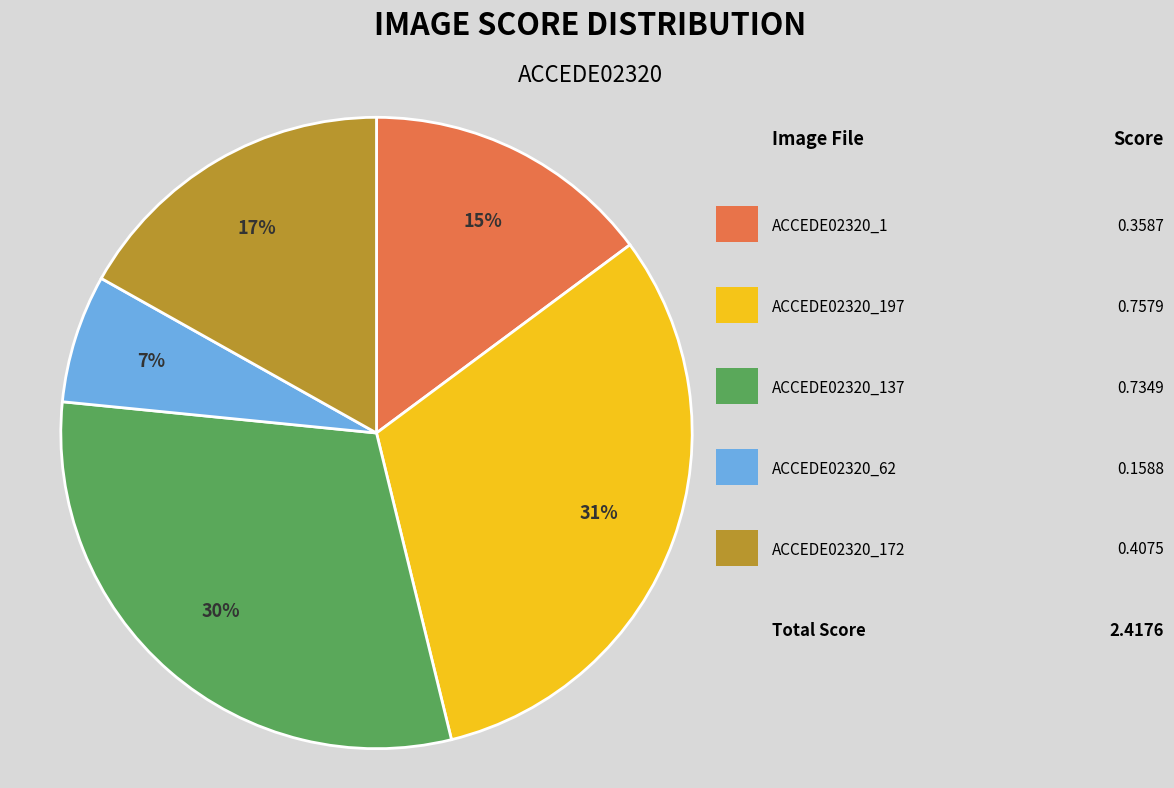

Is there any slice that represents more than half of the pie?

No